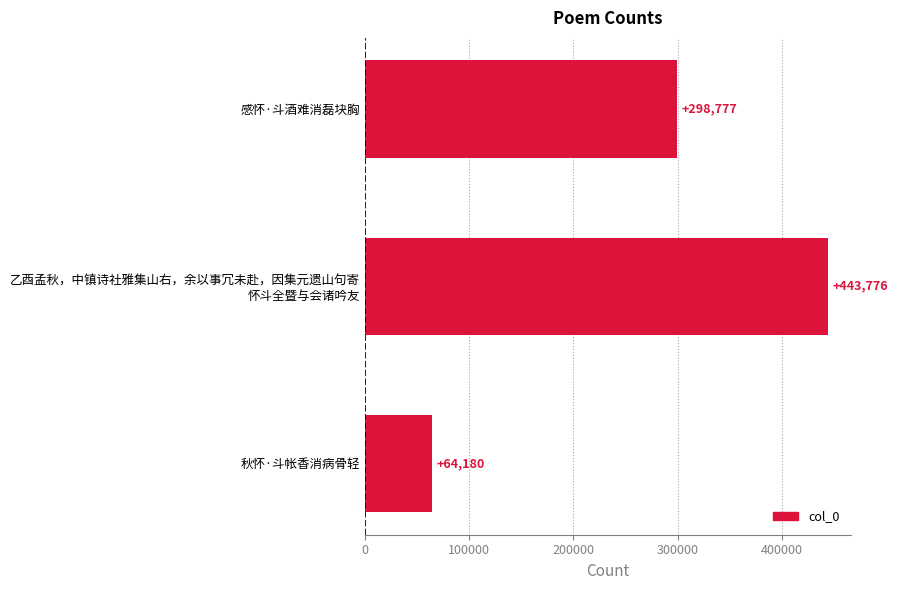

List the labels in order of value, smallest first.

秋怀·斗帐香消病骨轻, 感怀·斗酒难消磊块胸, 乙酉孟秋，中镇诗社雅集山右，余以事冗未赴，因集元遗山句寄
怀斗全暨与会诸吟友